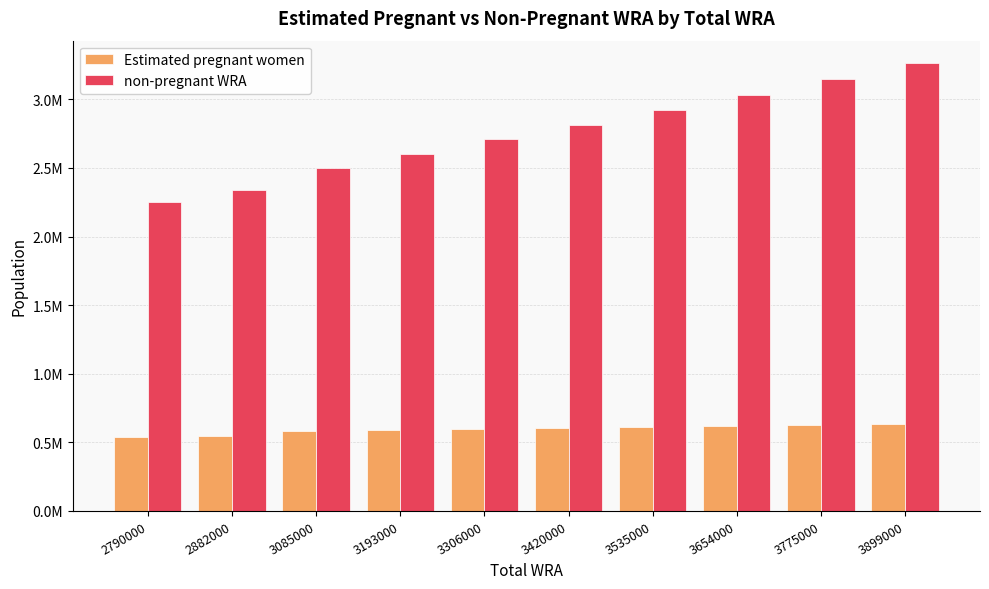

What value does the Estimated pregnant women series have at 3193000?

590103.8